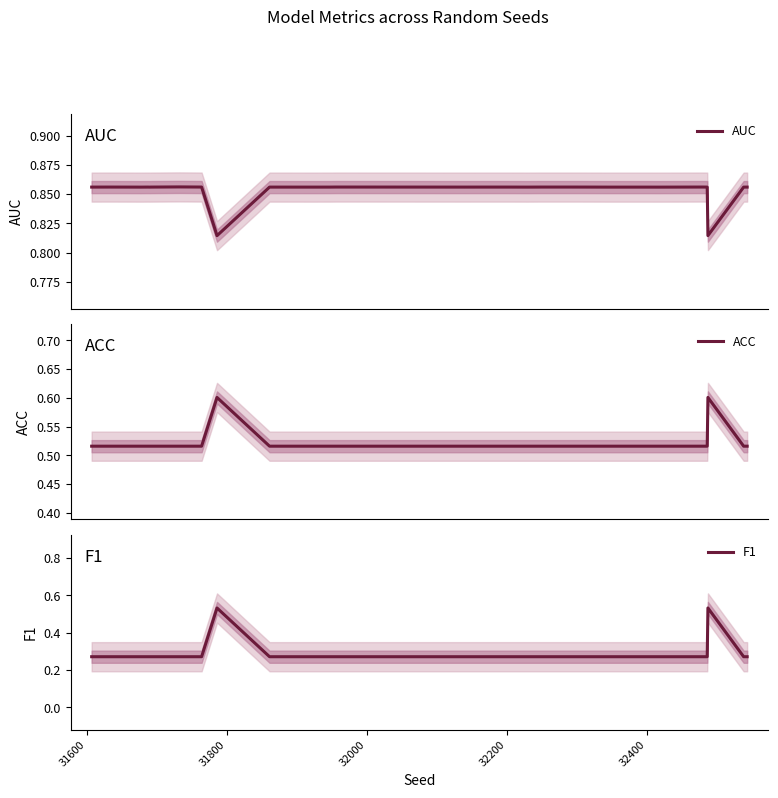

List the series in order of their peak value, lowest first.

F1, ACC, AUC